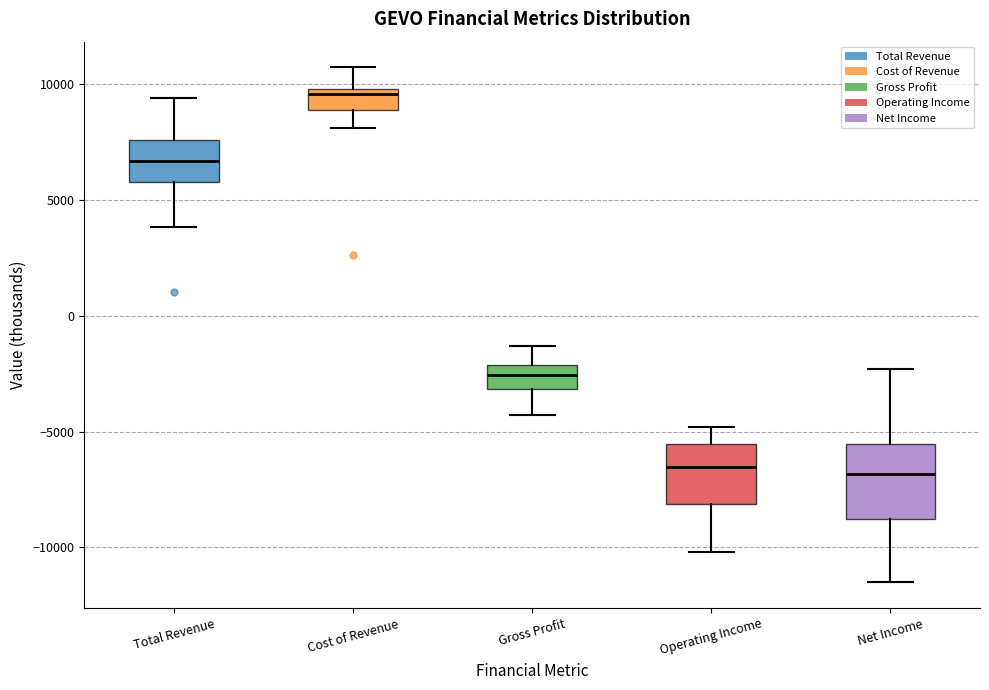

Reading left to right, transcribe this box plot: for each box, give where its median line is, the range the box spans, and where its two whiskers end, as read against the y-axis. The values are not printed on the chart, so give them approximately, as read against the axis.

Total Revenue: median 6500, box 6000 to 7500, whiskers 4000 to 9500
Cost of Revenue: median 9500, box 9000 to 10000, whiskers 8000 to 10500
Gross Profit: median -2500, box -3000 to -2000, whiskers -4500 to -1500
Operating Income: median -6500, box -8000 to -5500, whiskers -10000 to -5000
Net Income: median -7000, box -9000 to -5500, whiskers -11500 to -2500